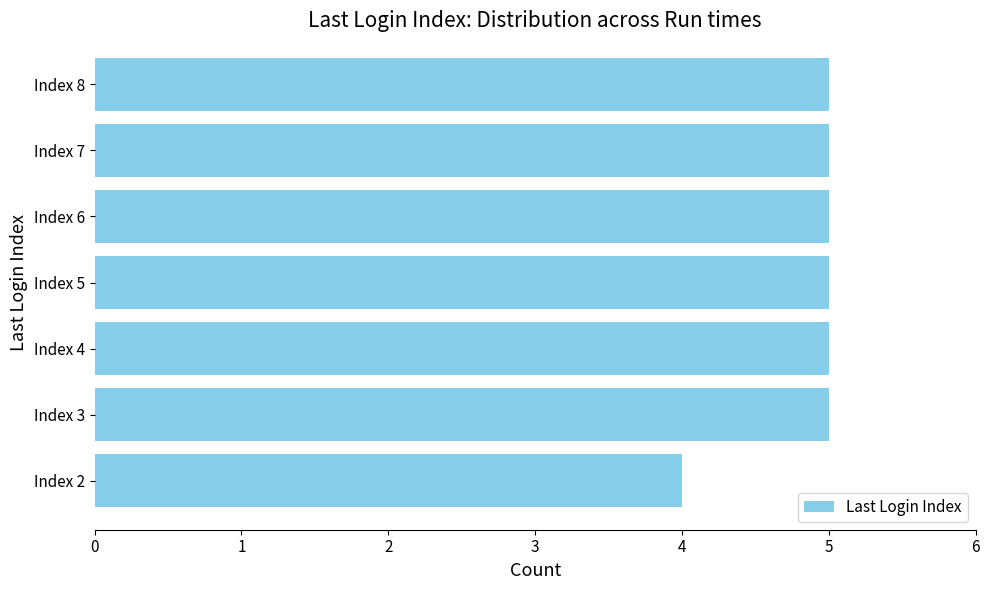

Approximately how many times larger is the value at Index 2 compared to Index 4?

0.8